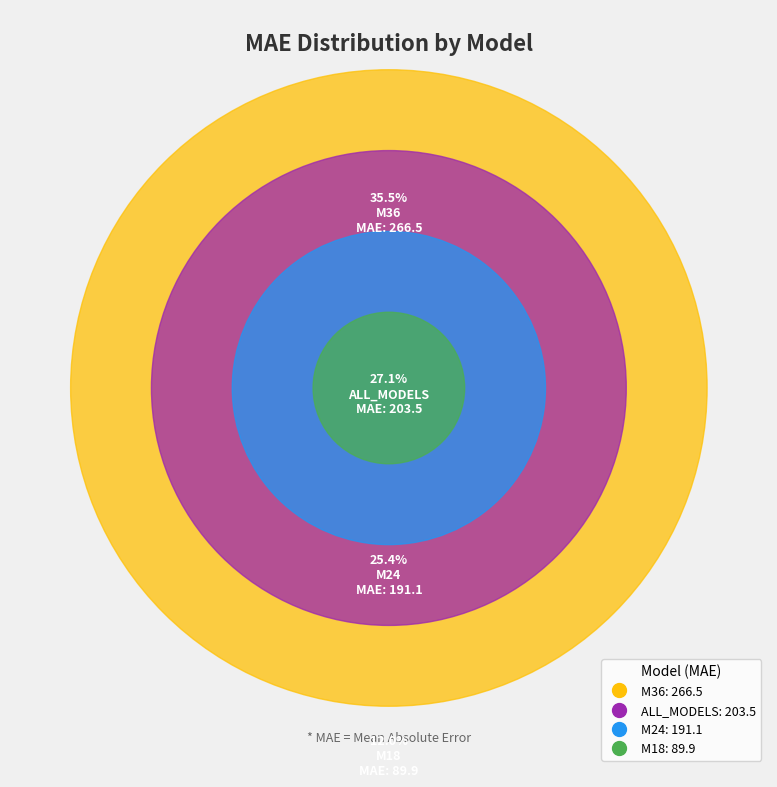

How many segments does this pie chart have?

4